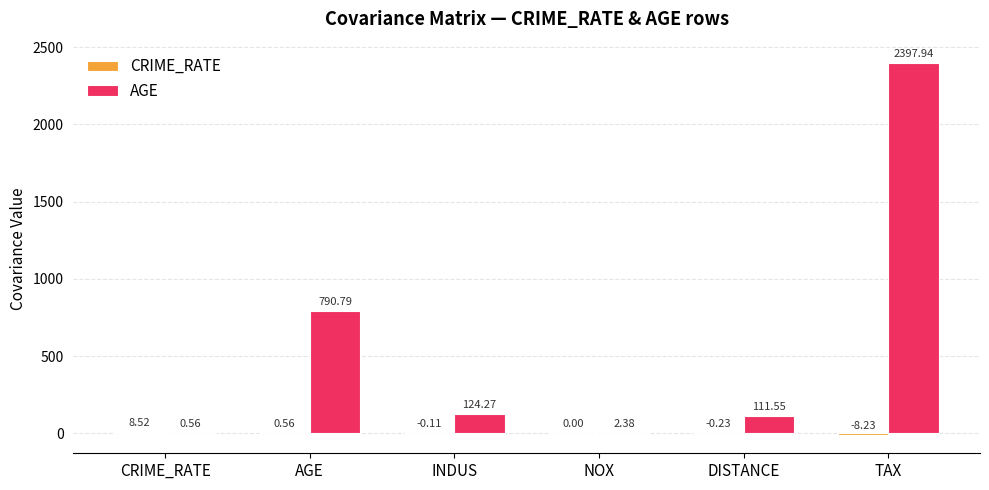

How many categories are shown in the chart?

6